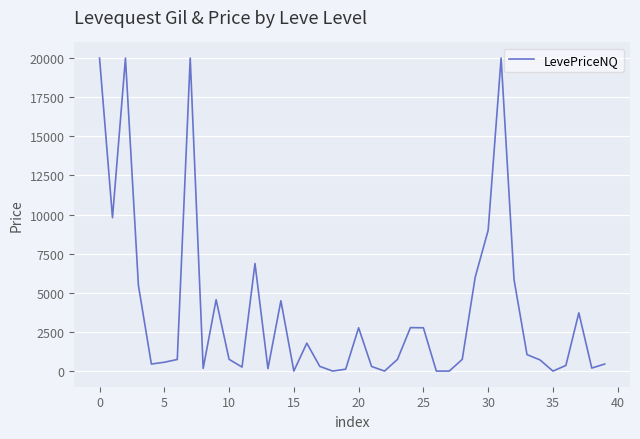

What is the maximum value shown in the chart?

20000.0